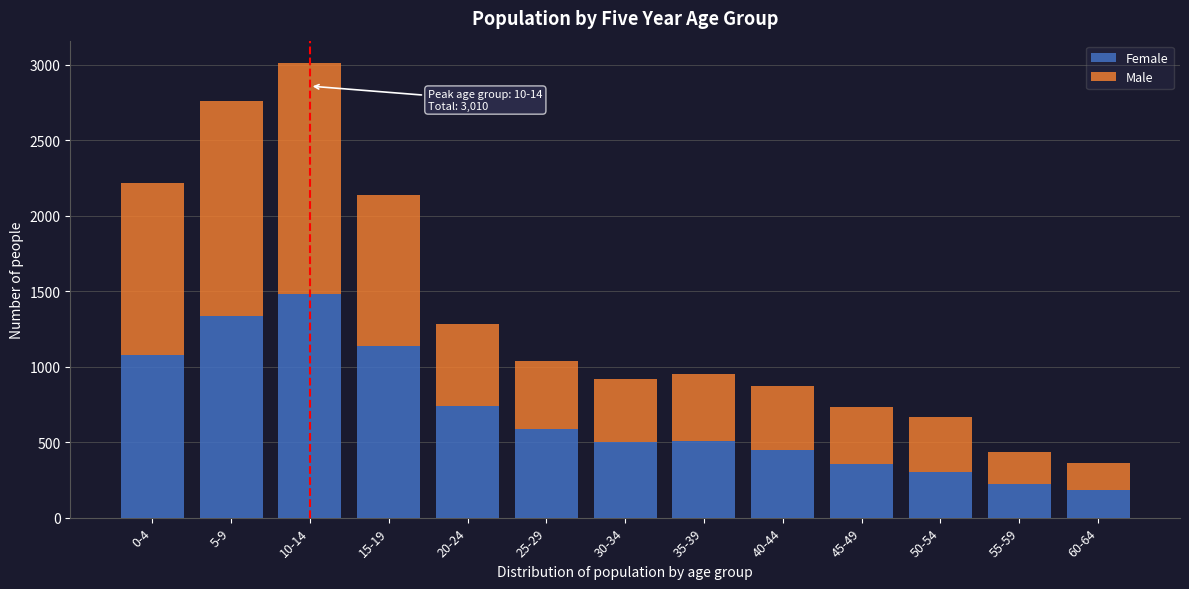

At which label is Female closest to 831?

20-24